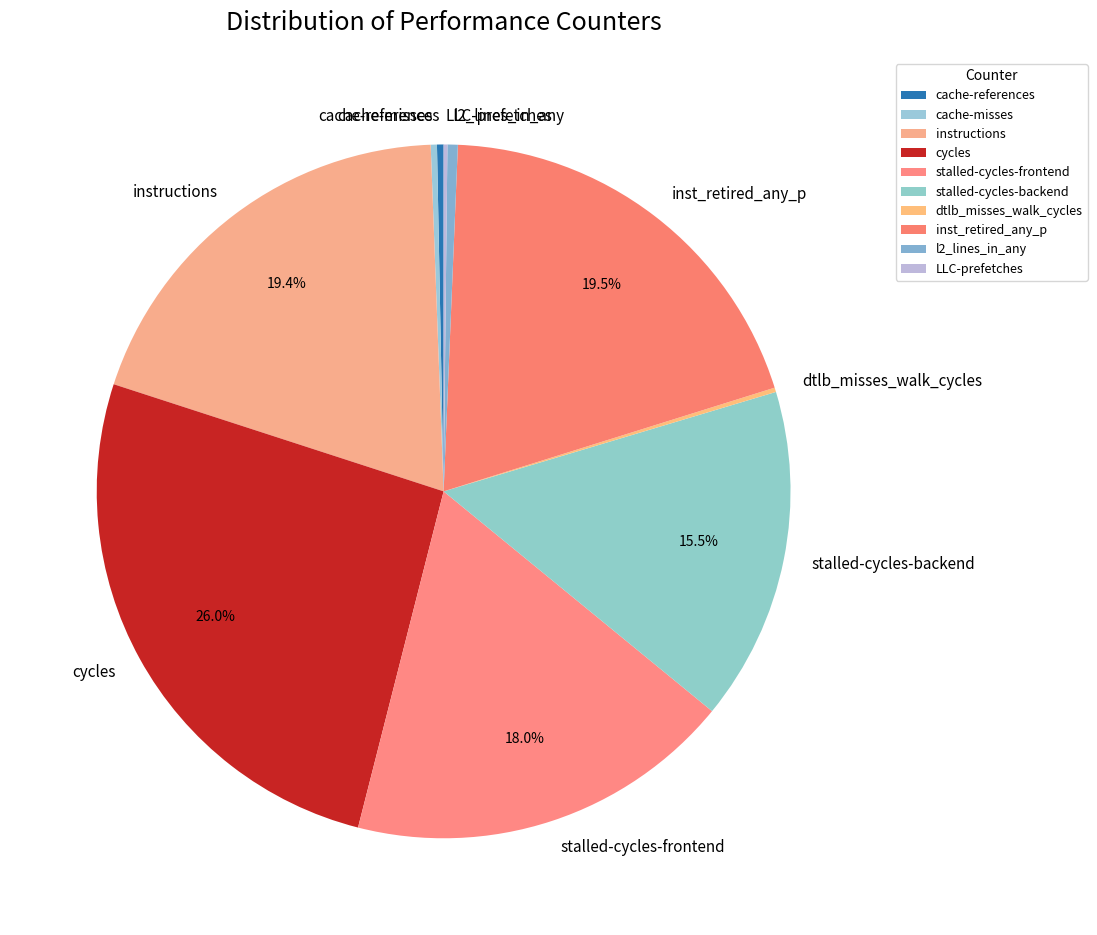

Which has a higher value, cache-references or stalled-cycles-frontend?

stalled-cycles-frontend